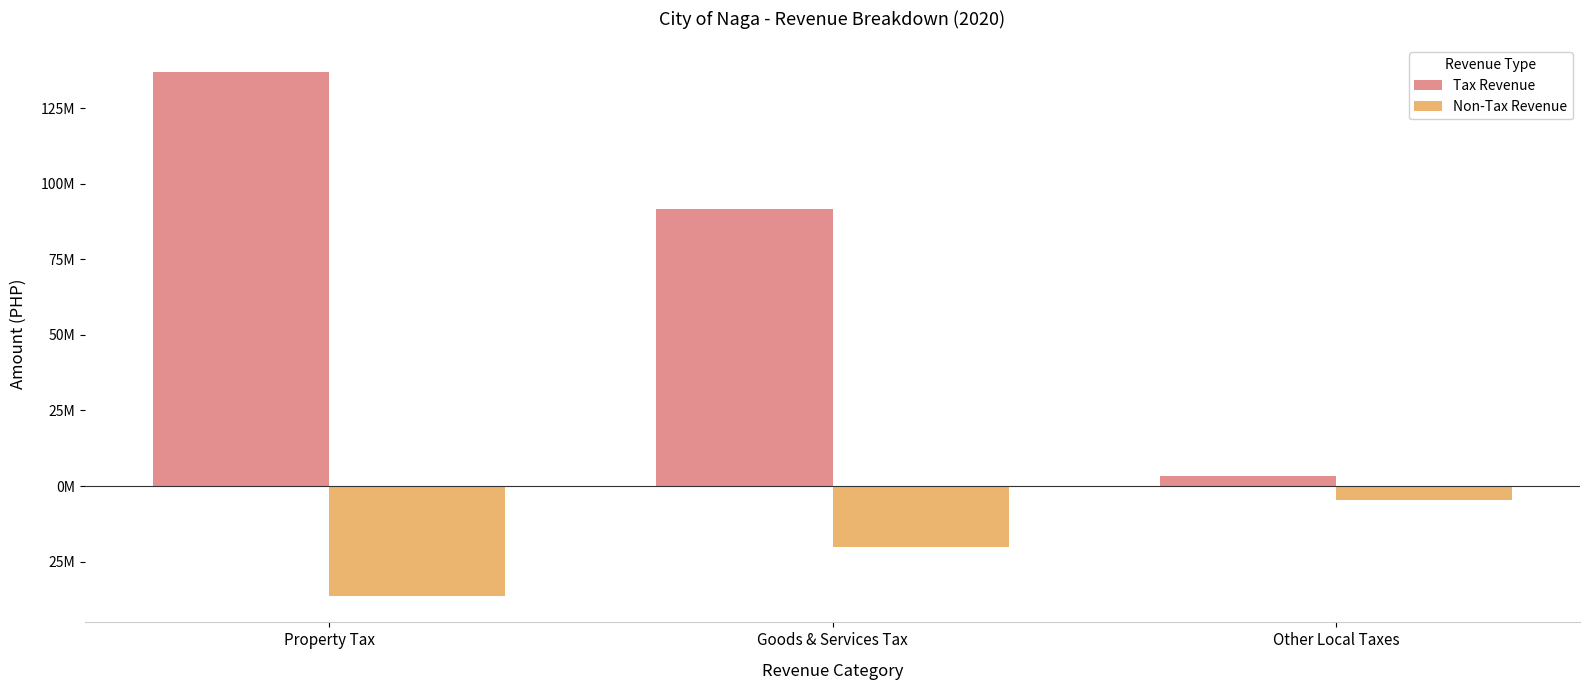

Are the bars horizontal?

No